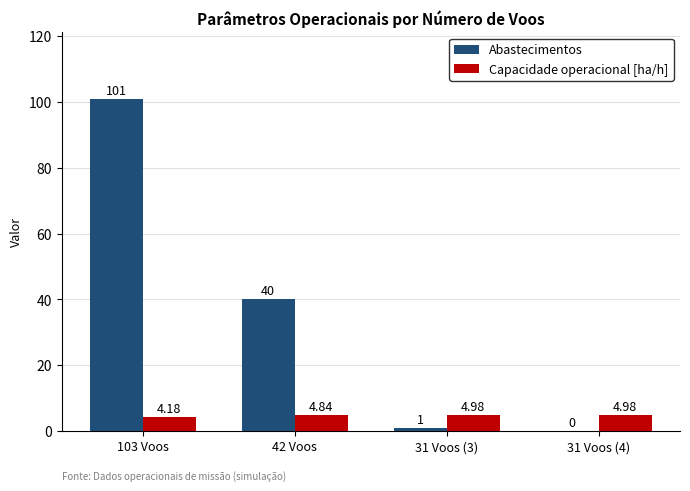

What is the sum of the Capacidade operacional [ha/h] values at 103 Voos and 42 Voos?

9.0